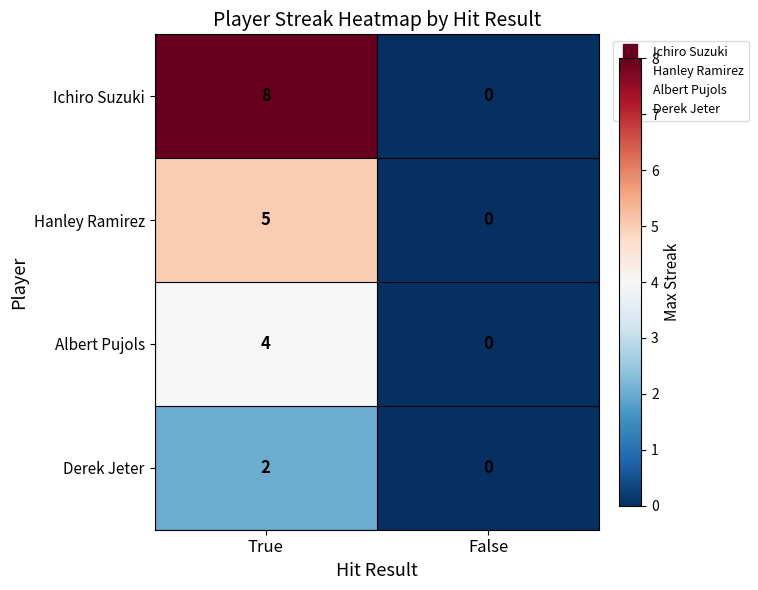

What is the difference between the maximum and minimum values in the Ichiro Suzuki series?

8